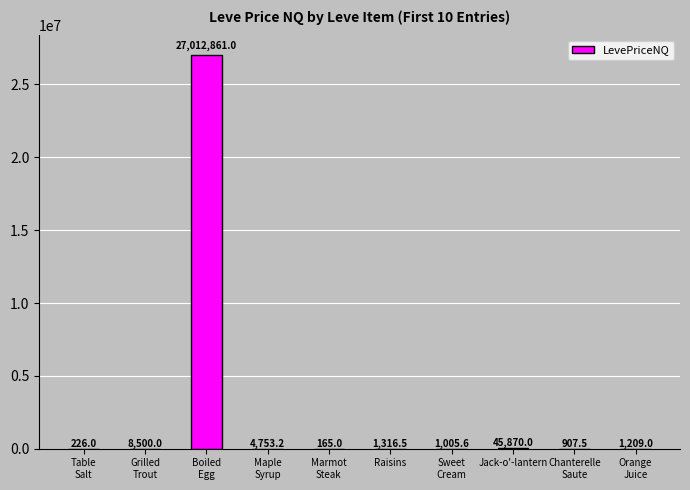

What is the approximate value at Jack-o'-lantern?

45870.0